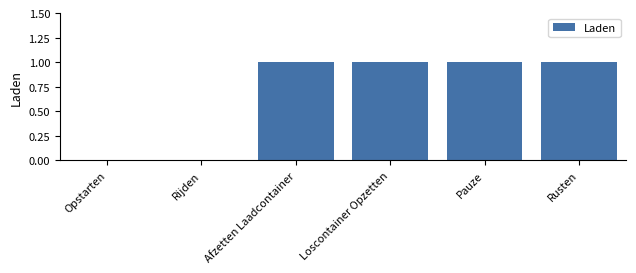

How many data points does each series have?

6